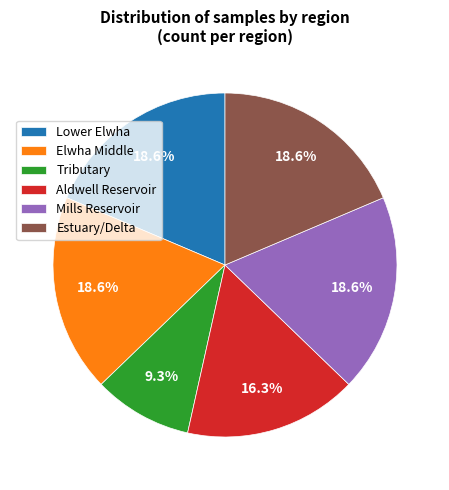

What percentage do Tributary and Estuary/Delta together represent?

27.9%